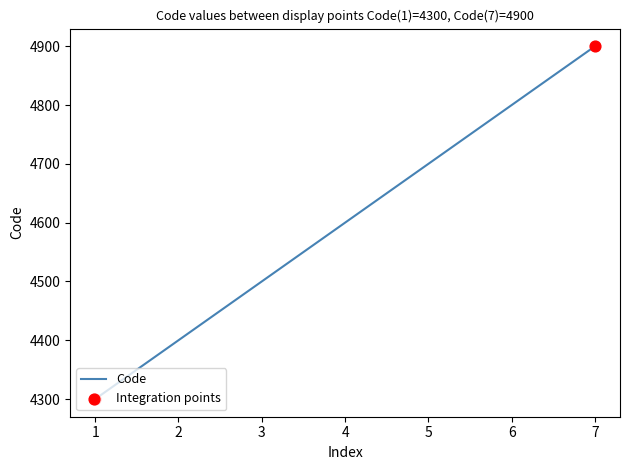

What is the change in value from 3 to 6?

+300